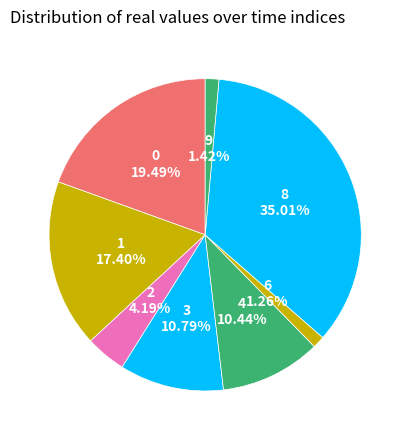

To the nearest percent, what portion does 8 represent?

35%